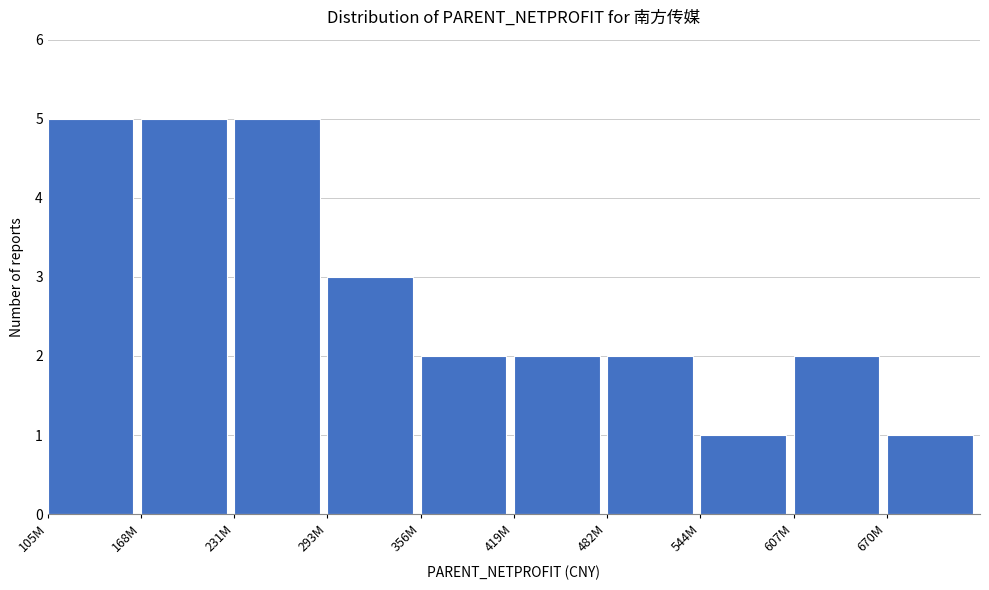

Reading left to right, transcribe all the data shown in this chart.

105M=5	168M=5	231M=5	293M=3	356M=2	419M=2	482M=2	544M=1	607M=2	670M=1